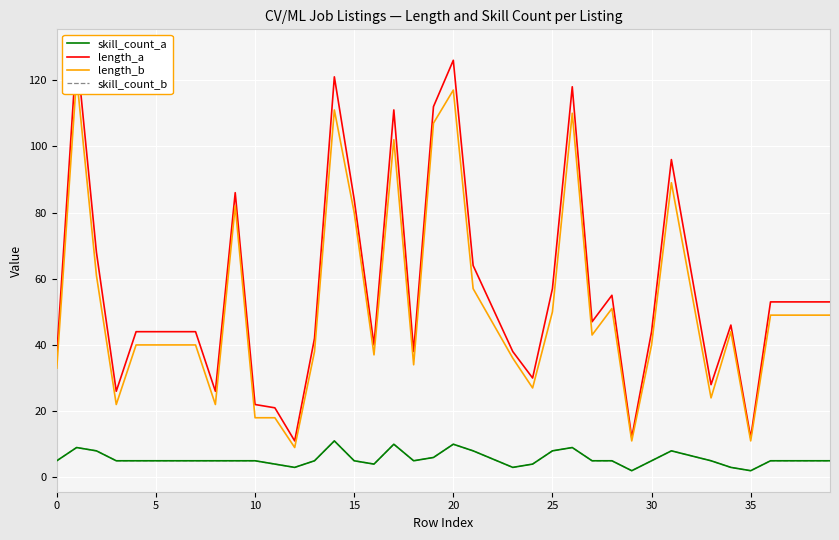

What are all the series names shown in the legend?

skill_count_a, length_a, length_b, skill_count_b